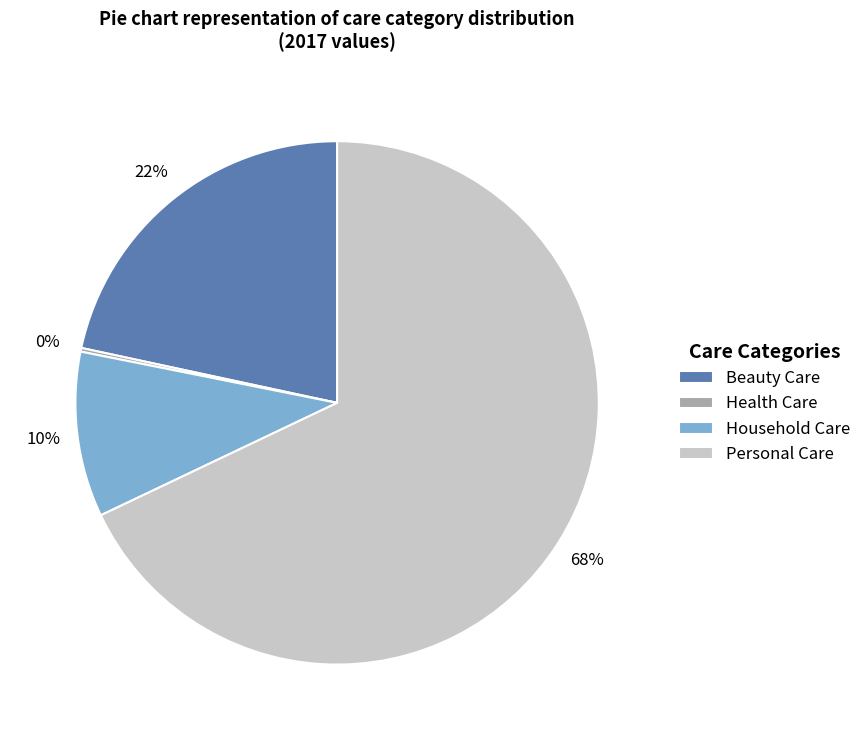

Which has a higher value, Personal Care or Beauty Care?

Personal Care